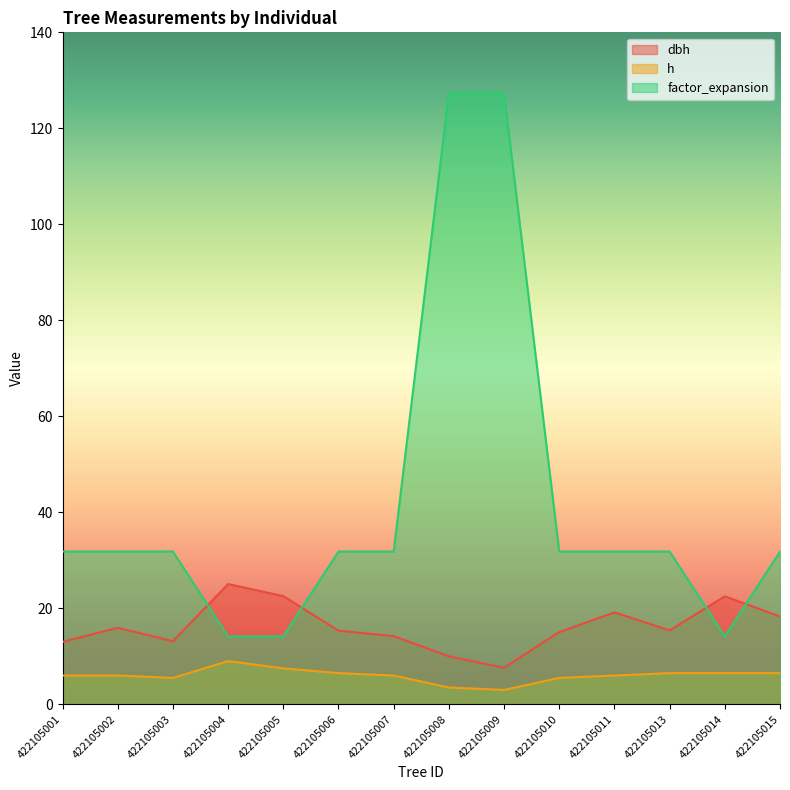

The factor_expansion series shows 46.2 at 422105006. True or false?

False